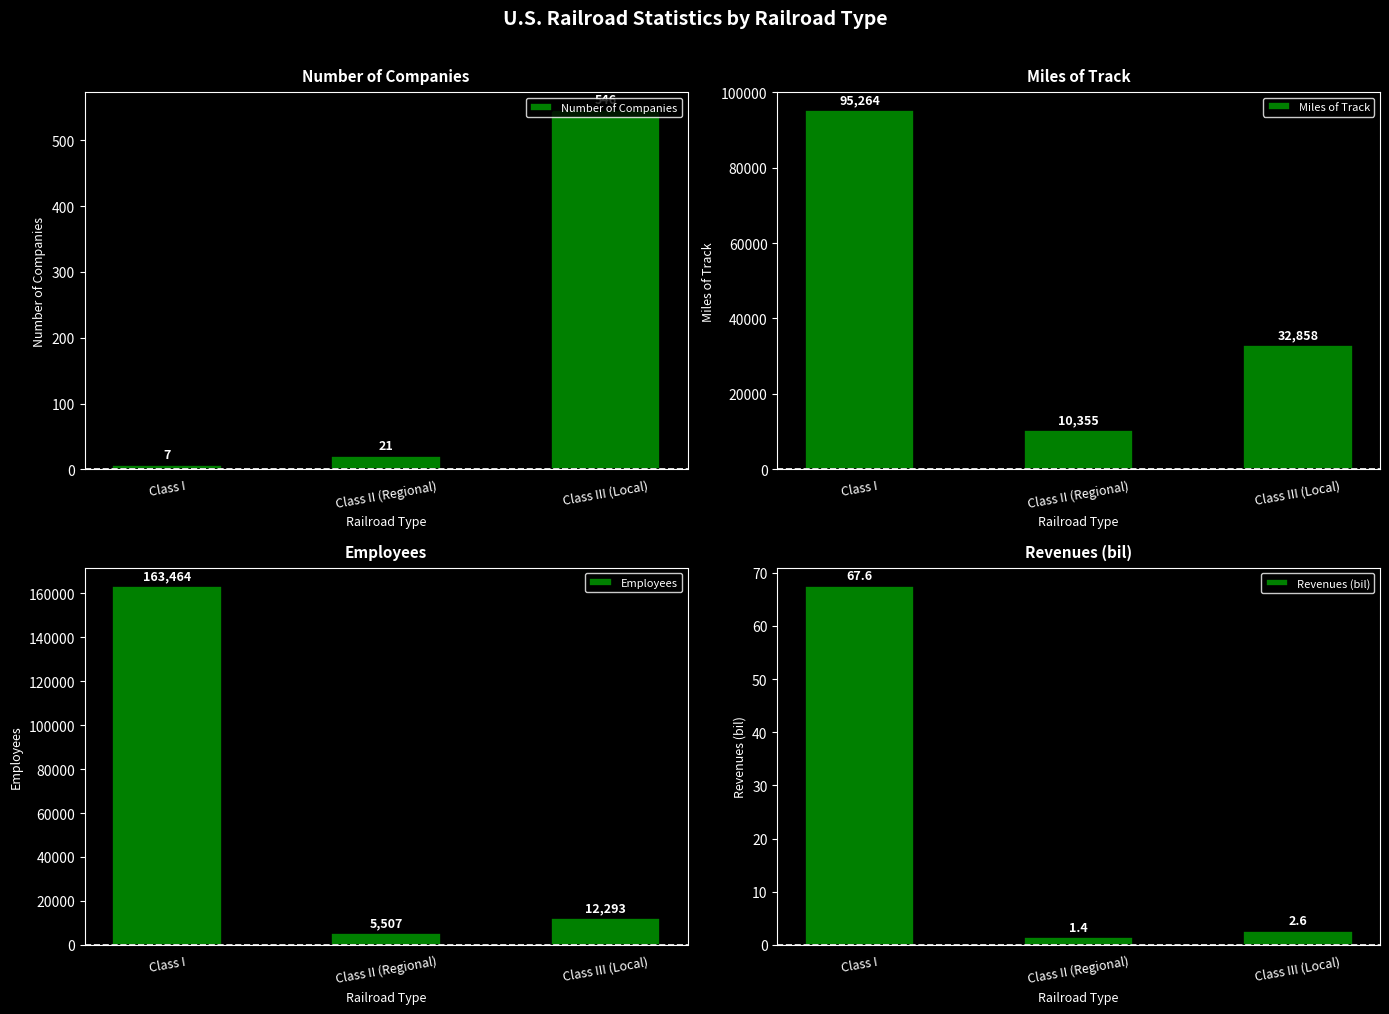

What is the spread (max minus min) of values at Class III (Local)?

32855.4